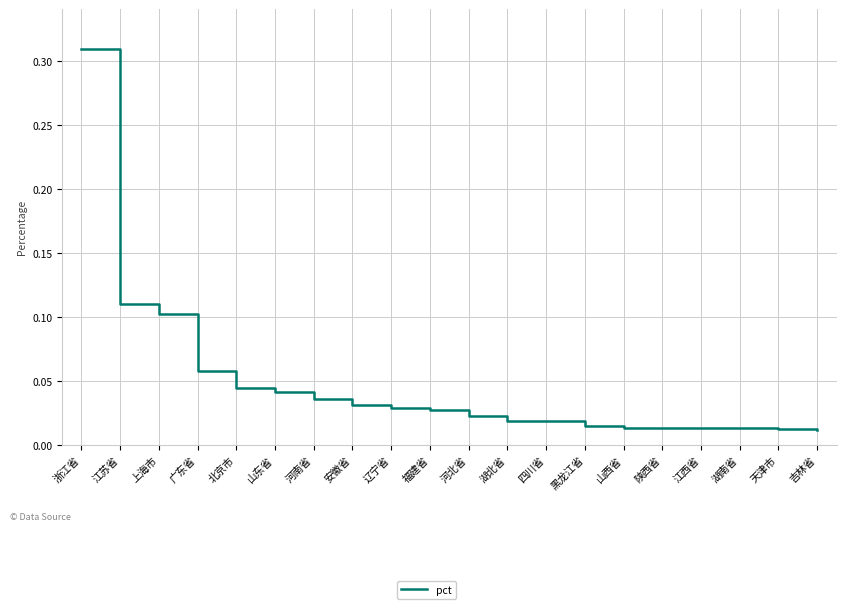

At which category does the chart reach its peak across all series?

浙江省